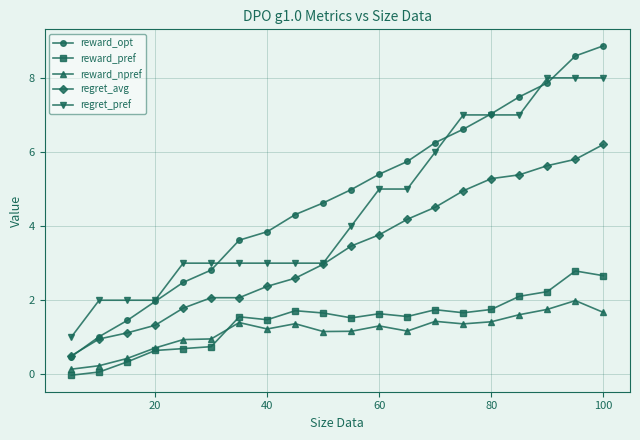

Which series has the largest range (max minus min)?

reward_opt